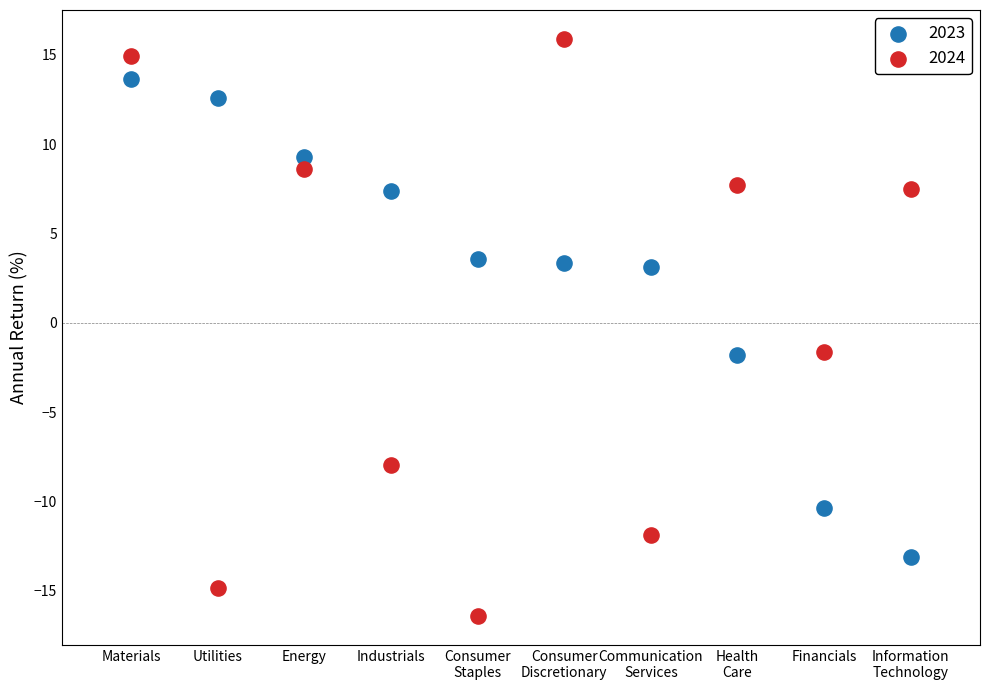

Which series contains the lowest Y value?

2024